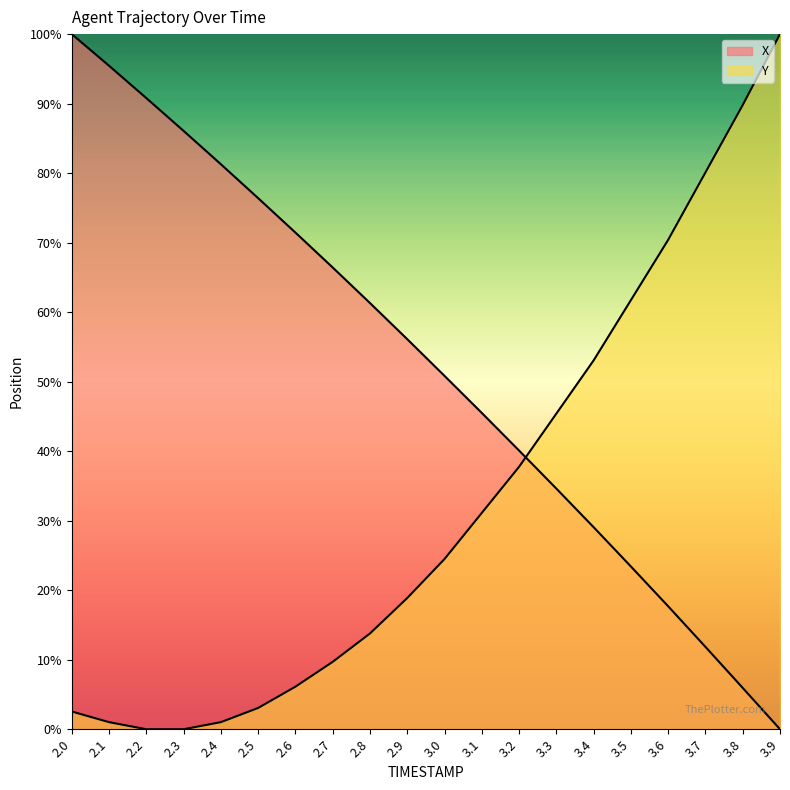

List the series in order of their overall mean, lowest first.

Y, X